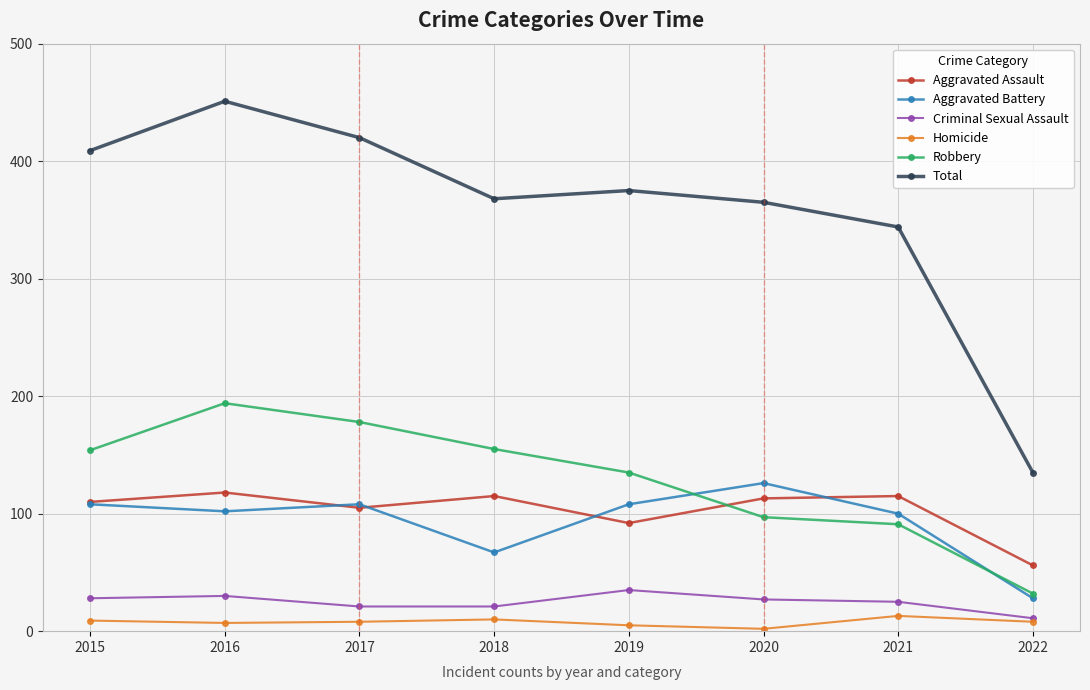

Which category has the highest value across all series?

2016